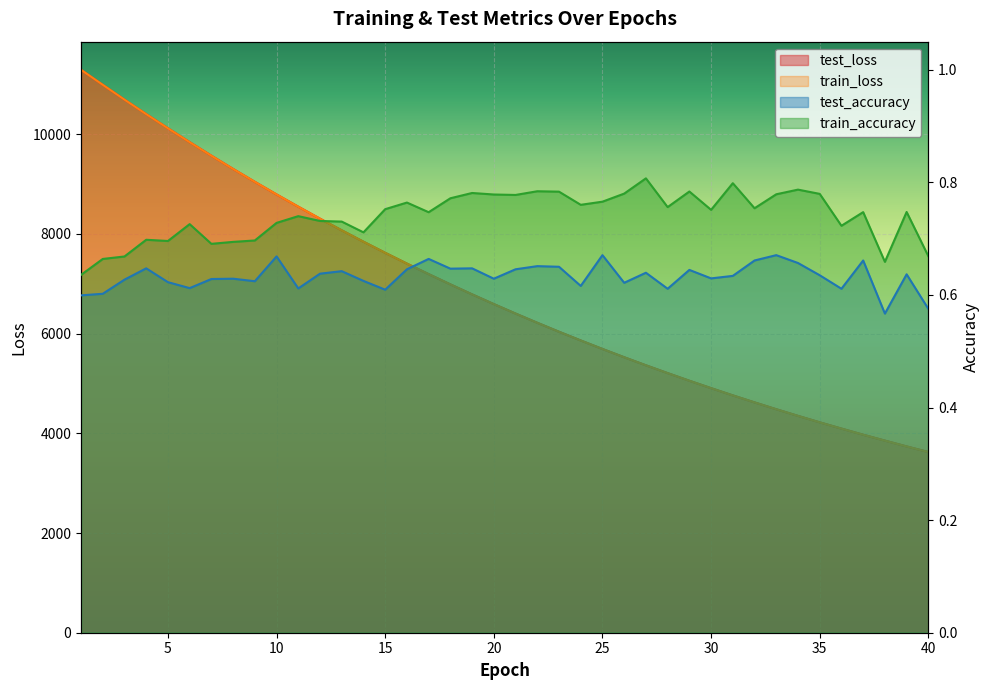

Which series changed the most between 18 and 39?

test_loss